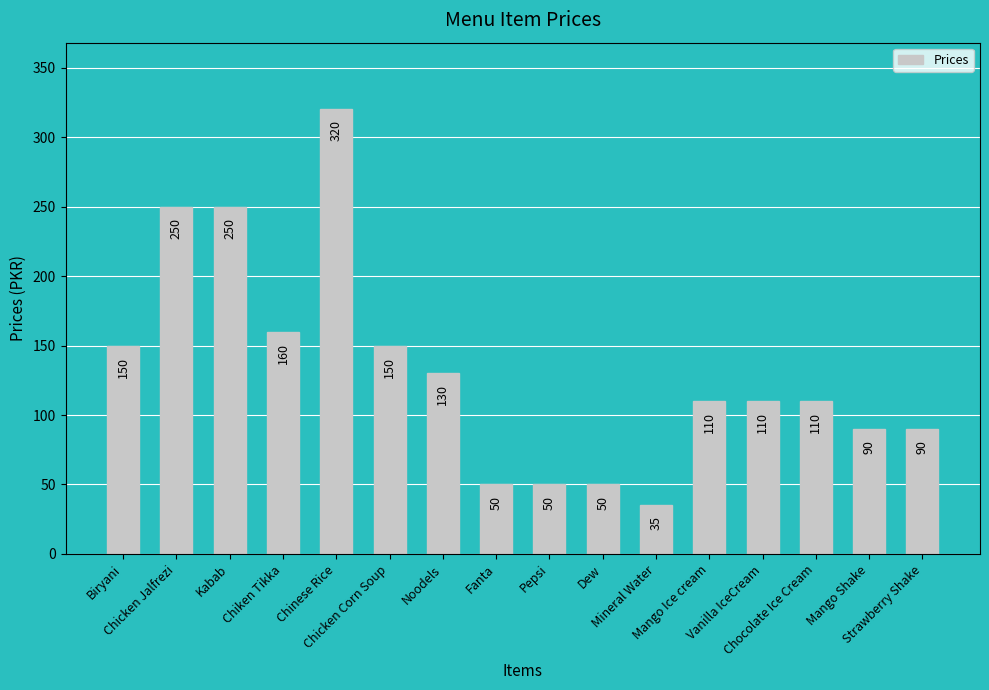

Where does the data first go above 110?

Biryani